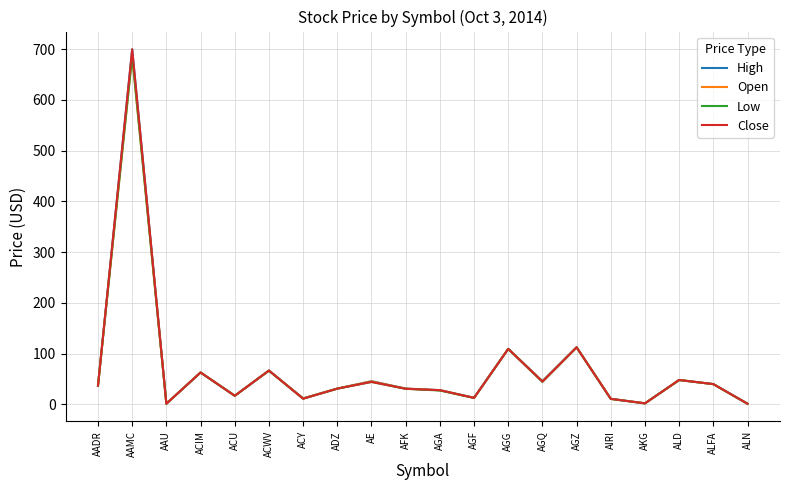

Where does the Open series first go above 37?

AADR